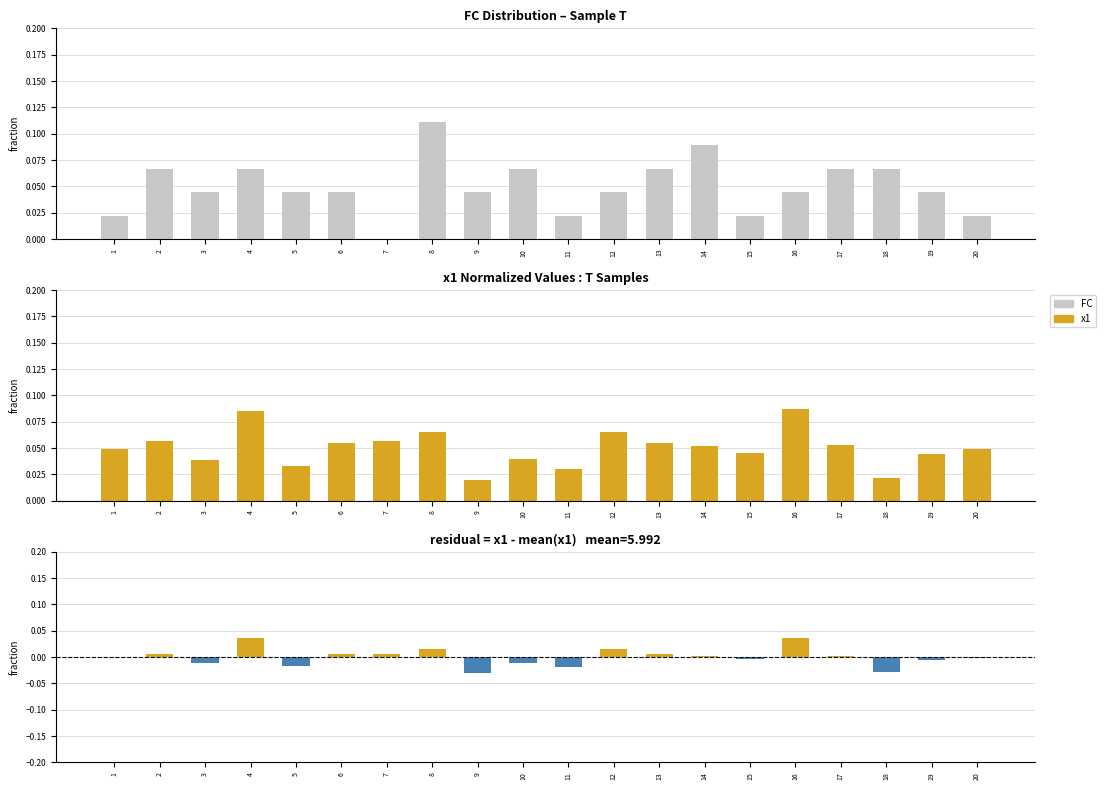

What is the value of the FC bar at the 2nd from the left?

0.1